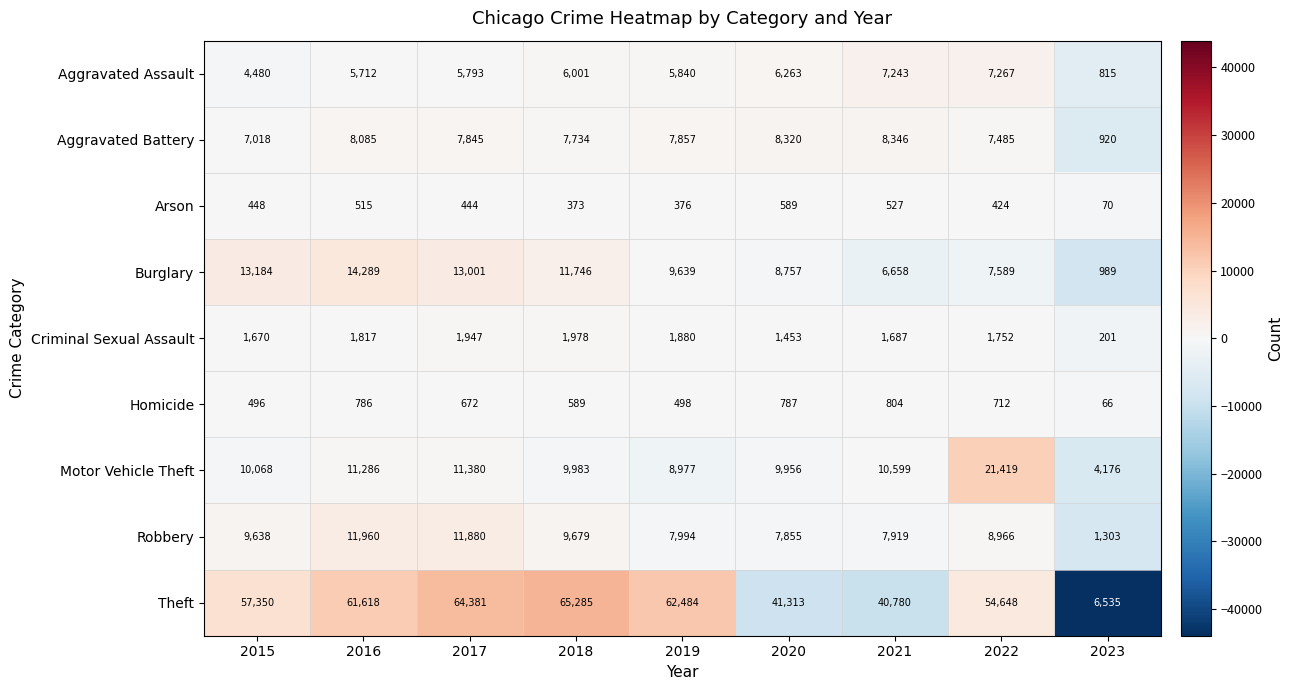

True or false: Criminal Sexual Assault has a value of 2961 at 2021.

False